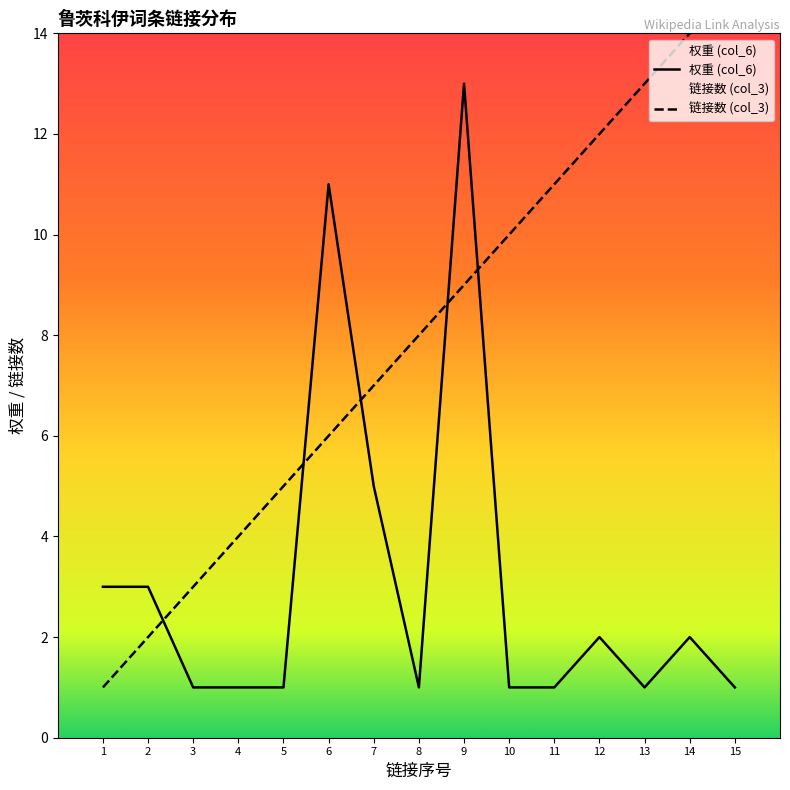

True or false: 权重 (col_6) has a value of 1 at 5.

True